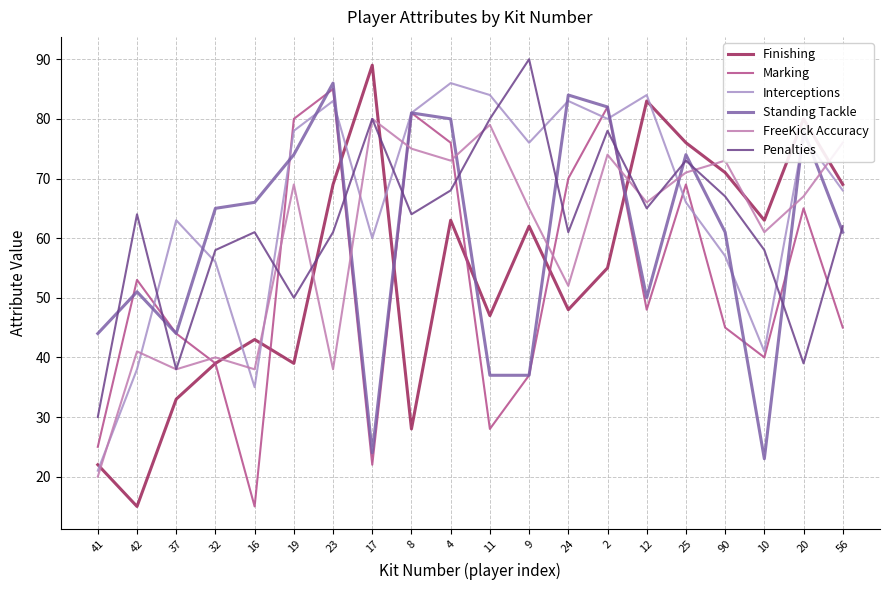

What is the total value across all series at 56?

381